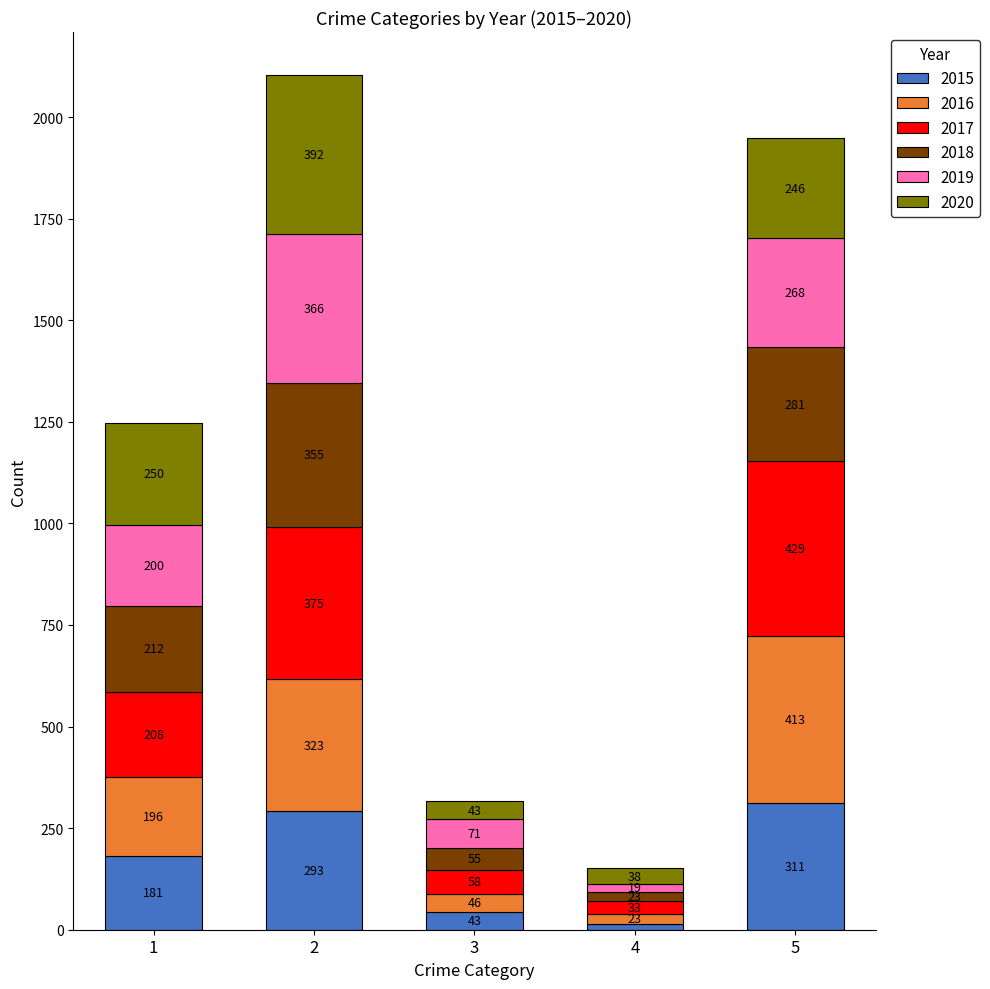

How many bars are there in total?

5